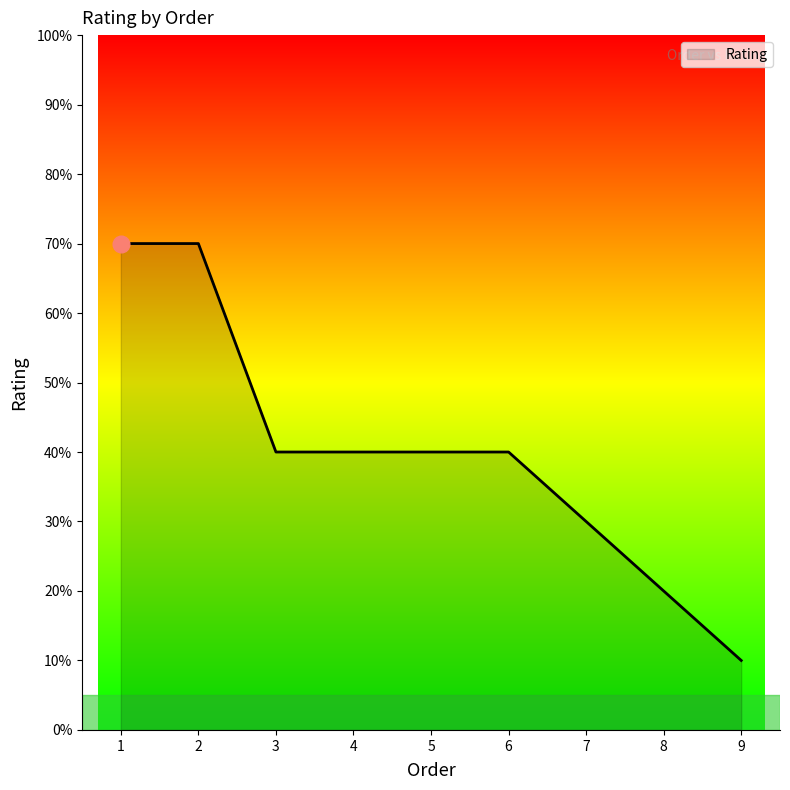

Does the chart have visible grid lines?

No